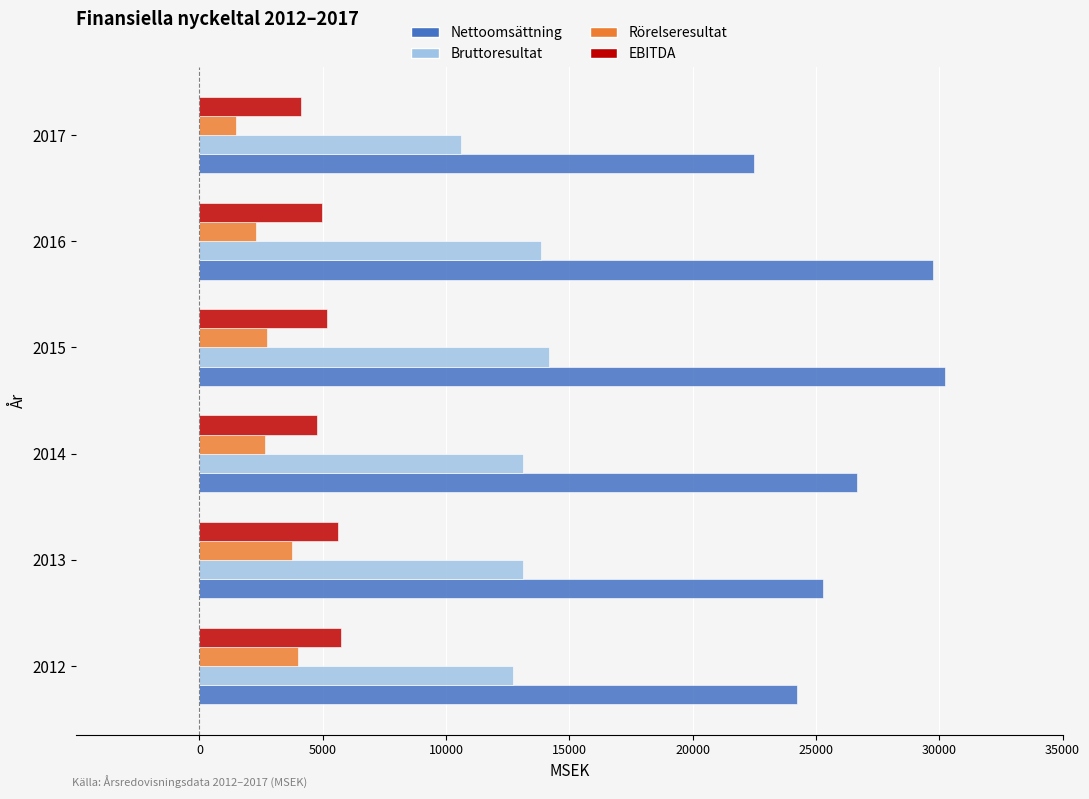

How many values in the Rörelseresultat series are below 2729?

3